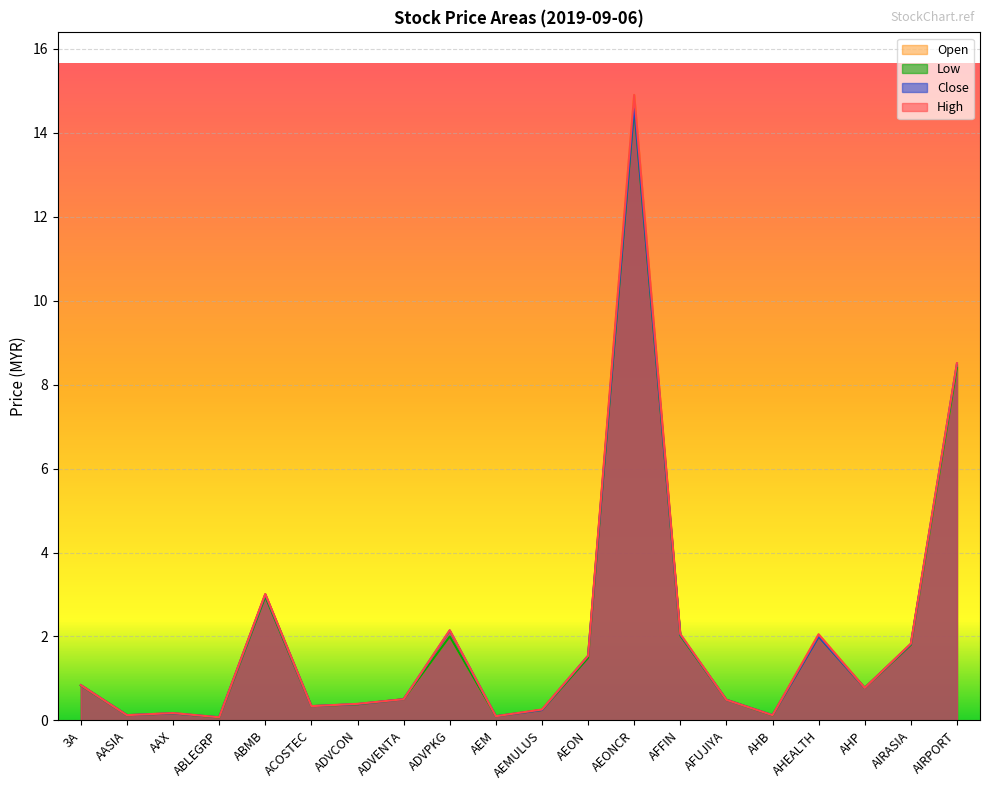

The low series shows 0.2 at AEMULUS. True or false?

True